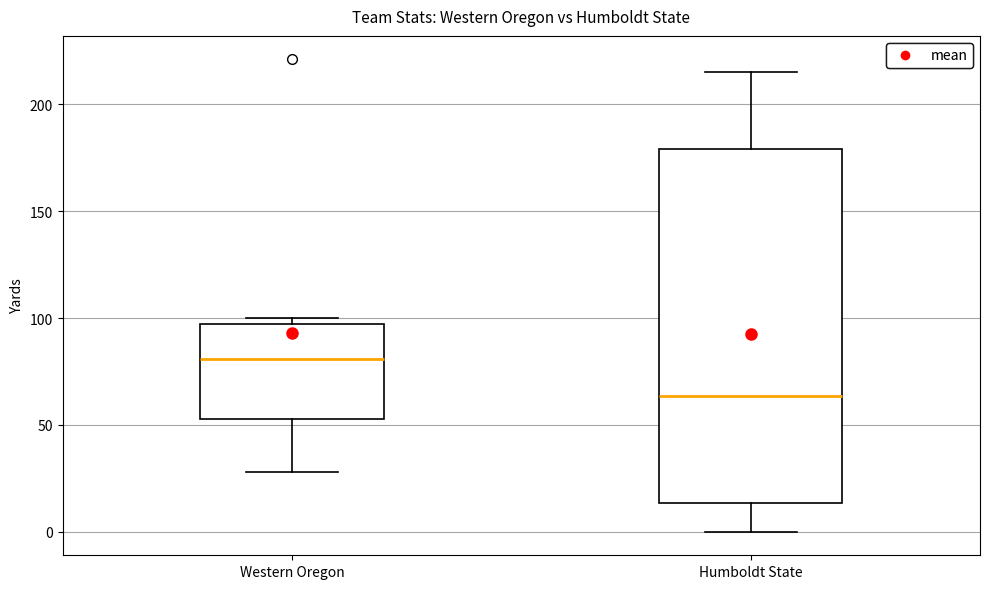

Where is the upper edge of the box for Humboldt State on the y-axis? The values are not printed on the chart, so give them approximately, as read against the axis.

180